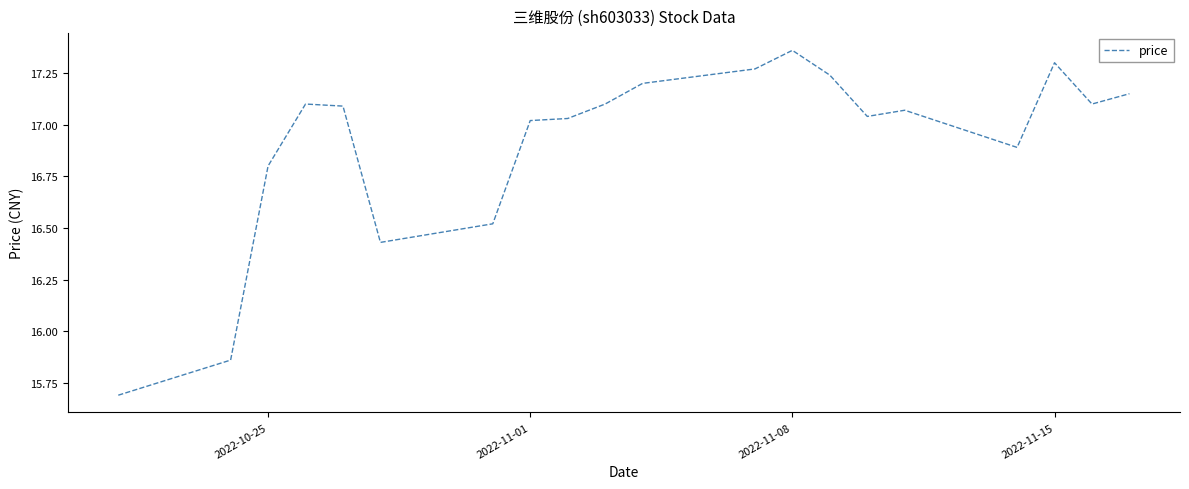

What is the minimum value shown in the chart?

15.7